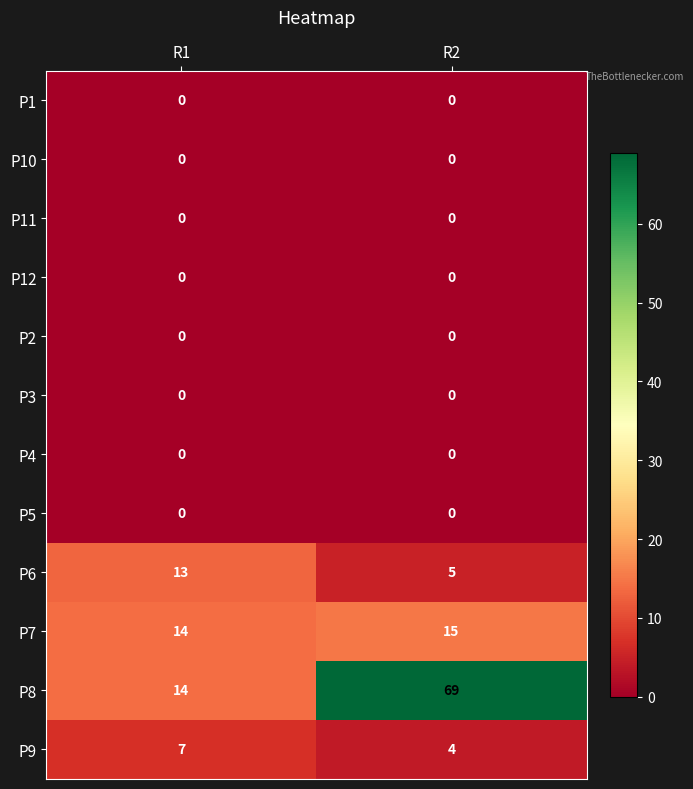

At how many categories does at least one series exceed 23?

1